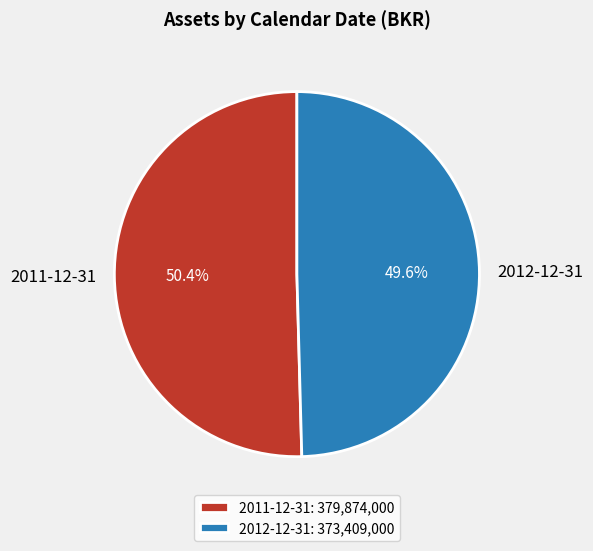

Between 2011-12-31 and 2012-12-31, which is larger?

2011-12-31